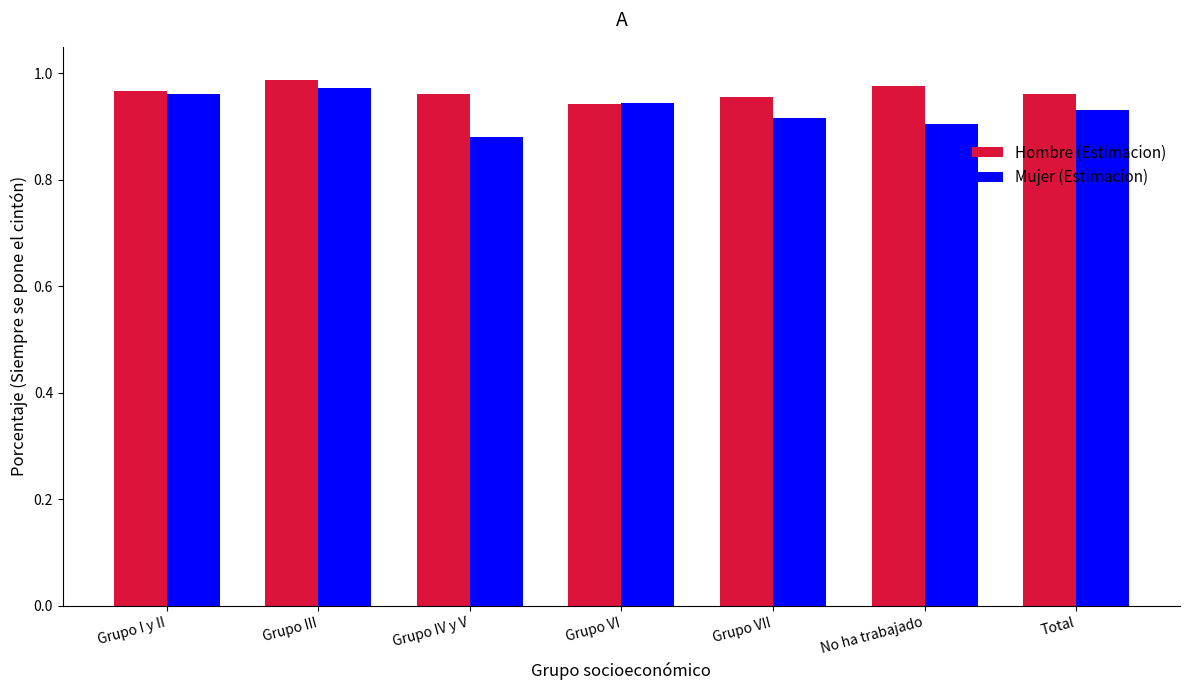

Rank the series by their maximum value, from highest to lowest.

Hombre (Estimacion), Mujer (Estimacion)